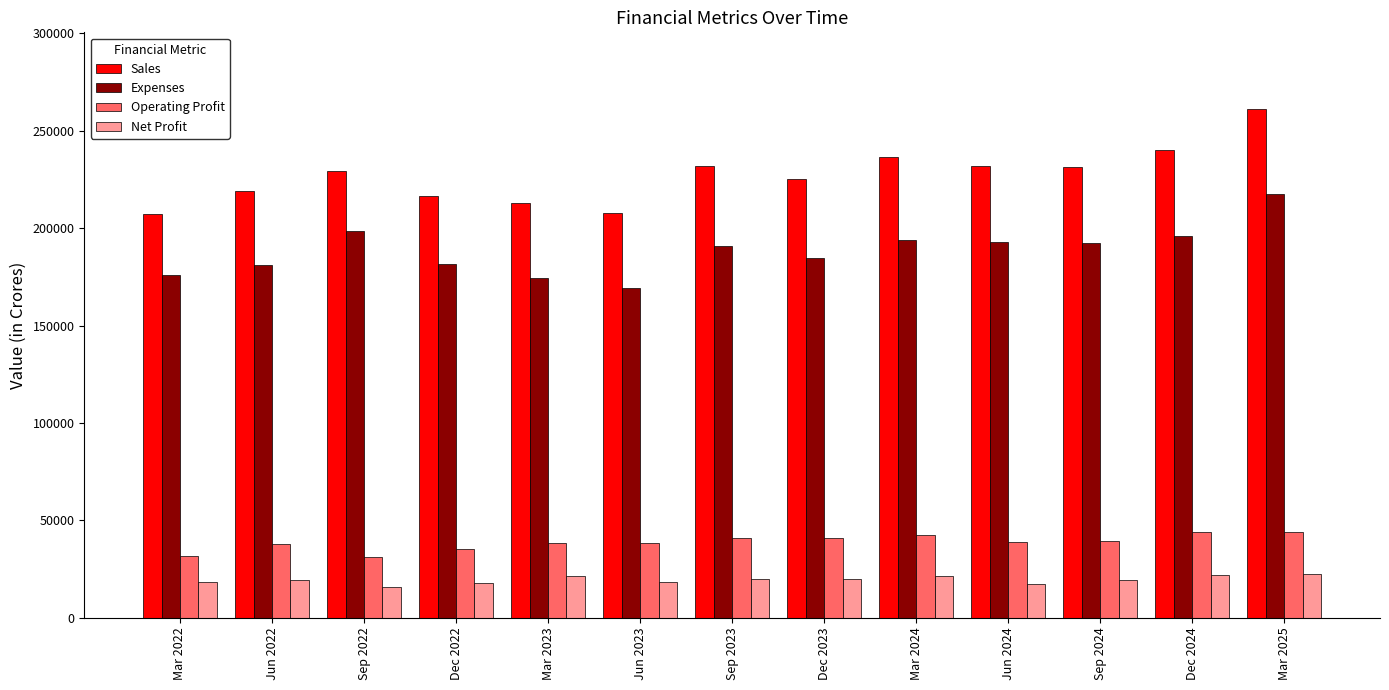

What is the approximate value of Net Profit at Sep 2022?

15512